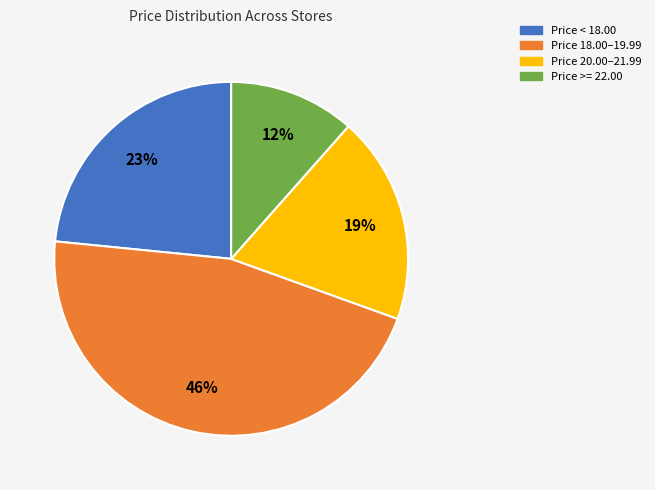

Rank the categories by value from highest to lowest.

Price 18.00–19.99, Price < 18.00, Price 20.00–21.99, Price >= 22.00